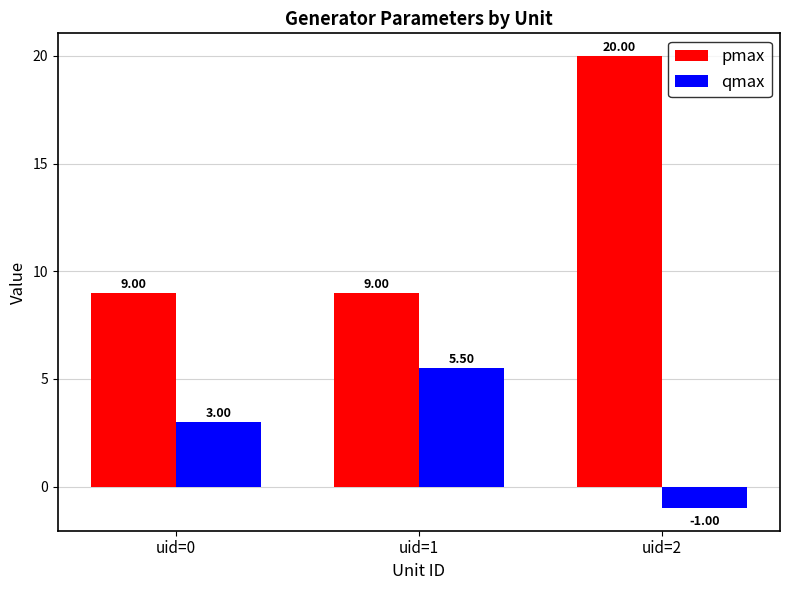

At how many categories does at least one series exceed 5?

3